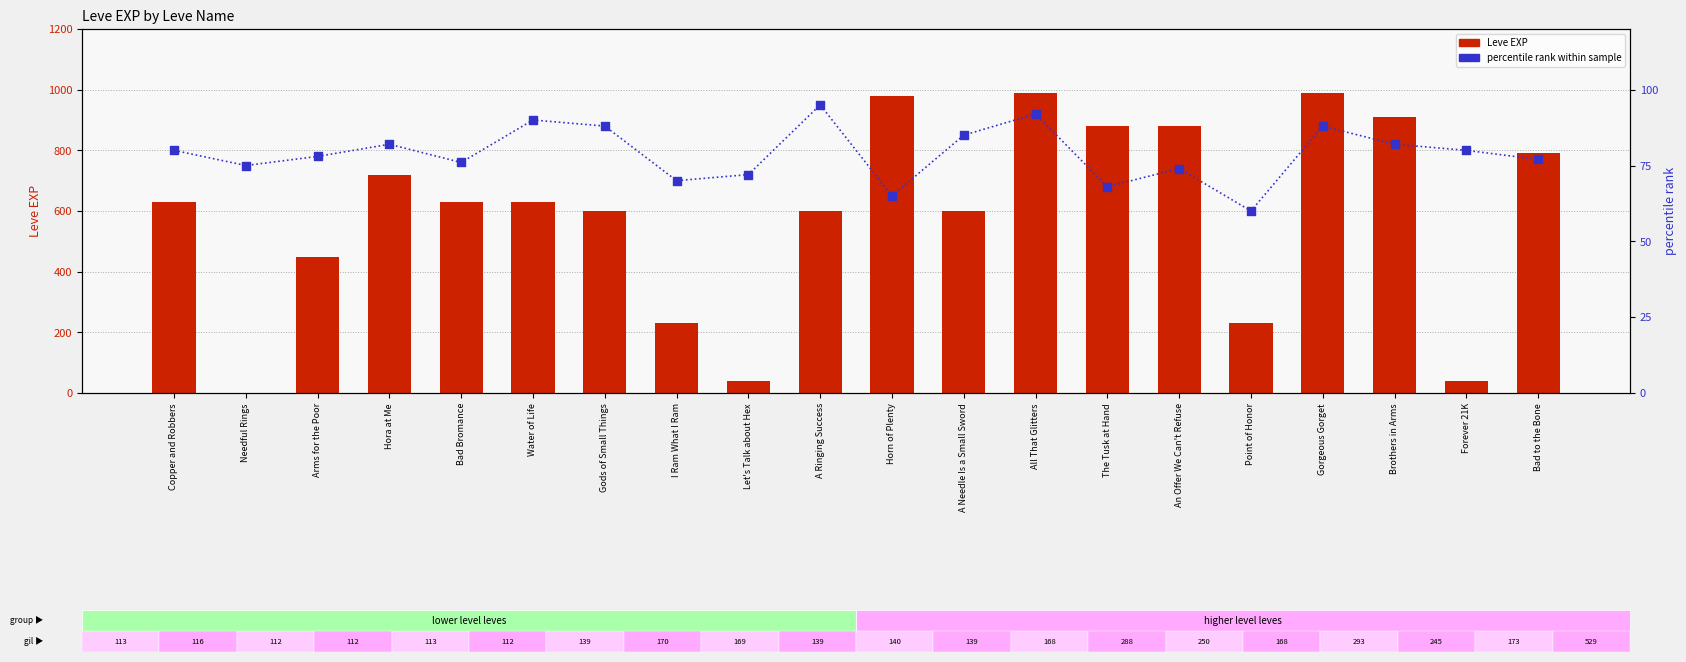

Which series has the largest Y range (max minus min)?

Leve EXP